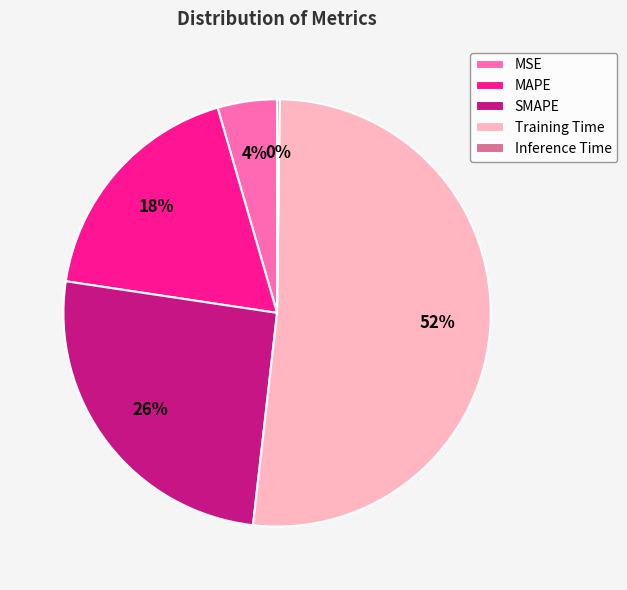

Does MAPE represent more than half of the total?

No